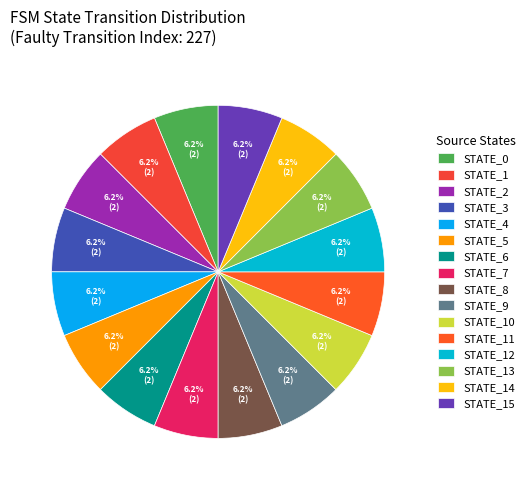

Count the number of slices in the pie.

16